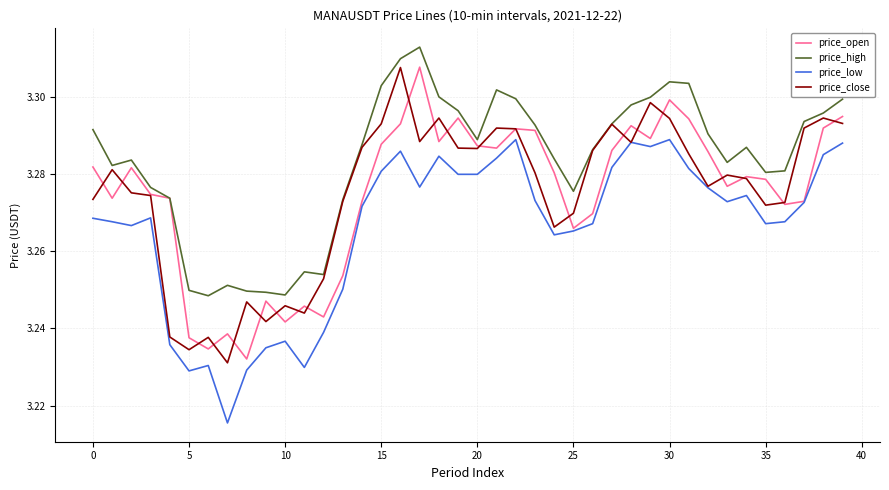

True or false: price_high and price_low intersect in this chart.

False